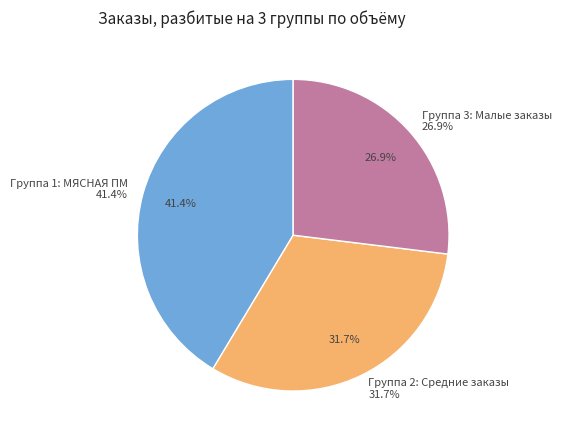

What is the largest slice in the pie chart?

МЯСНАЯ Папа может вар п/о